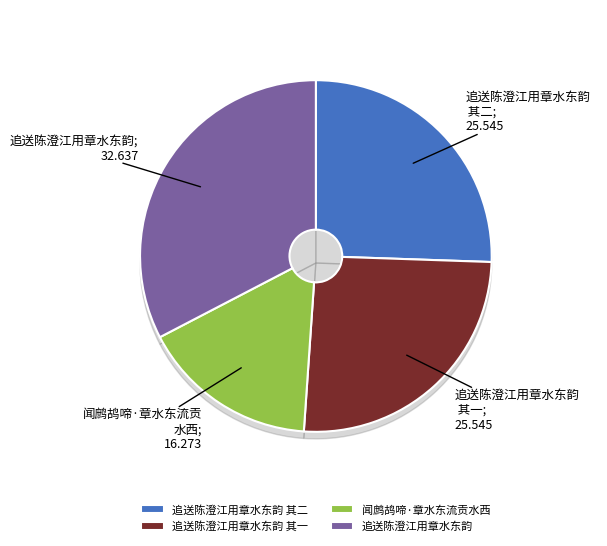

Does 追送陈澄江用章水东韵 account for over 50% of the chart?

No